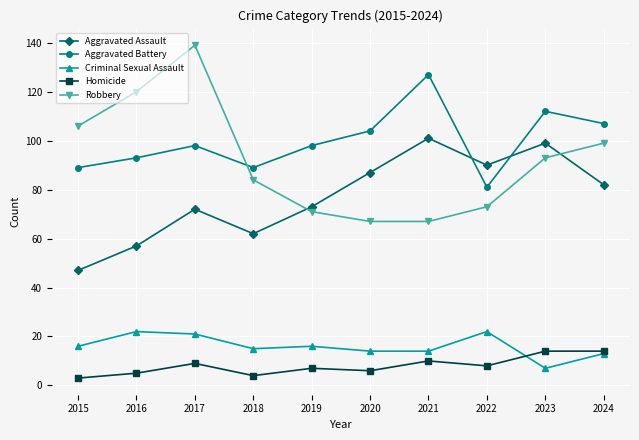

Where is the first local maximum for Aggravated Assault?

2017